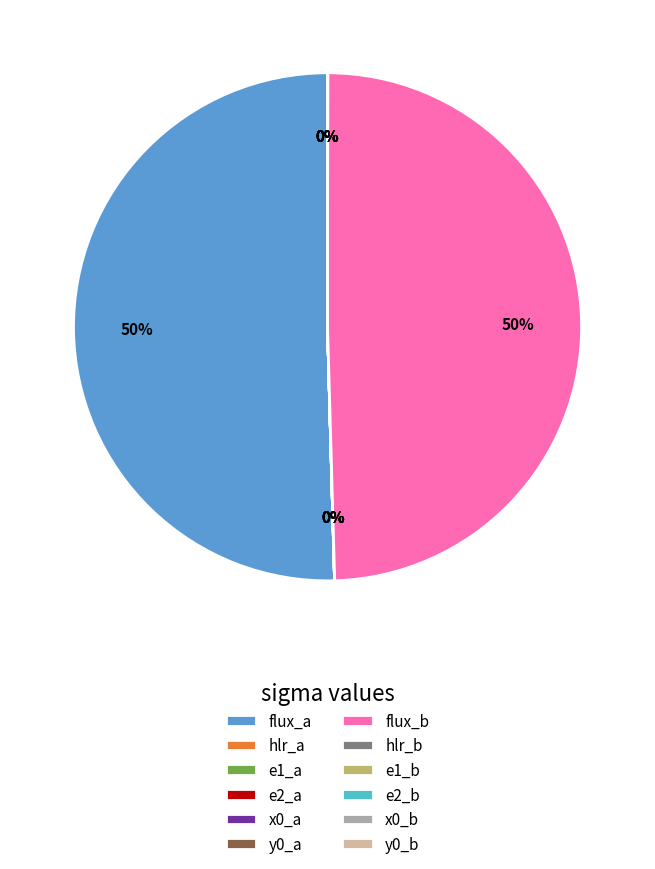

What percentage is the flux_a slice, to the nearest percent?

50%